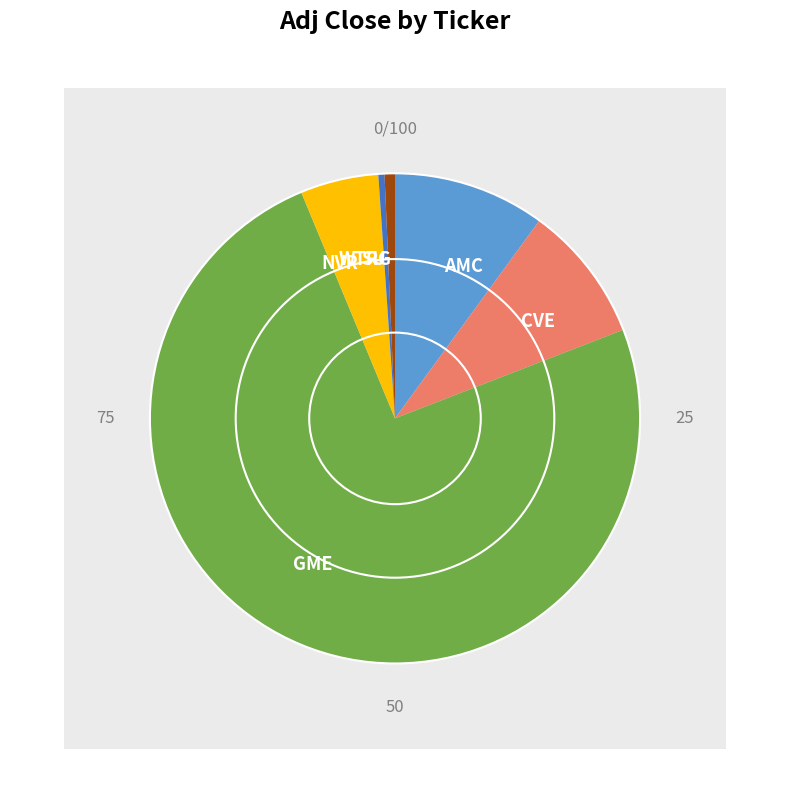

True or false: CVE accounts for 23% of the total.

False